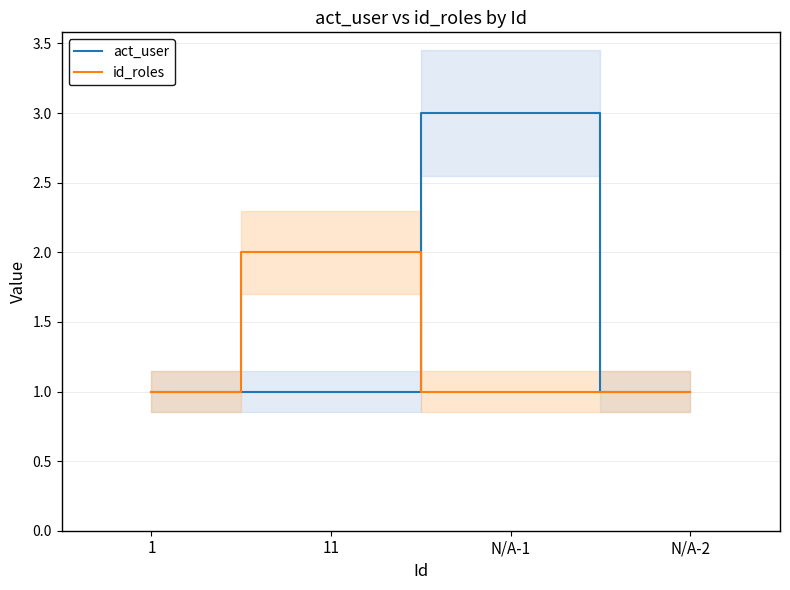

What is the value of the act_user point at the 4th from the left?

1